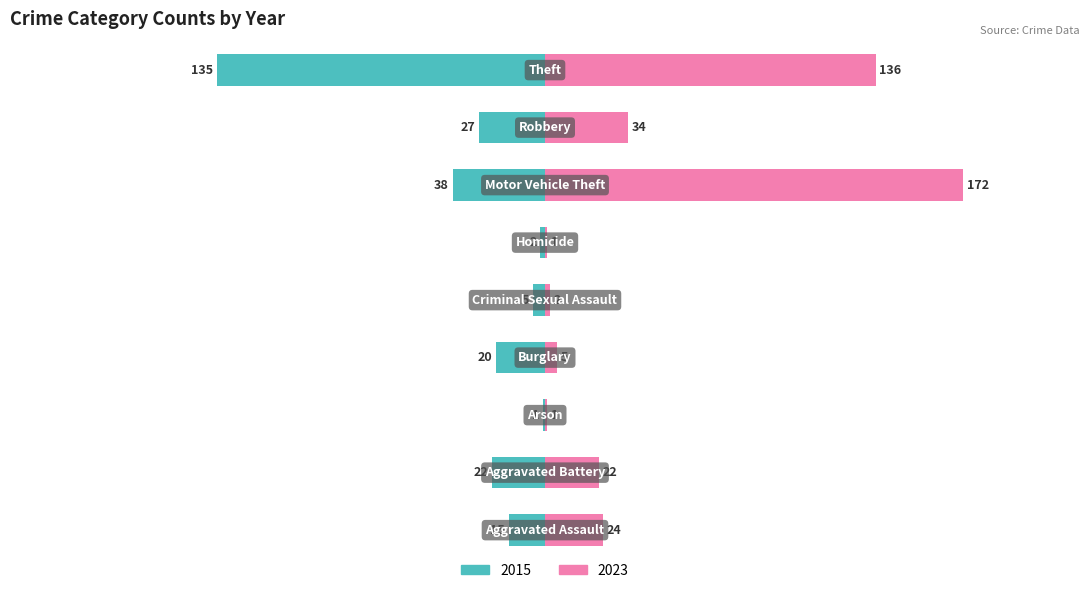

At Aggravated Assault, list the series in order from largest to smallest.

2023, 2015